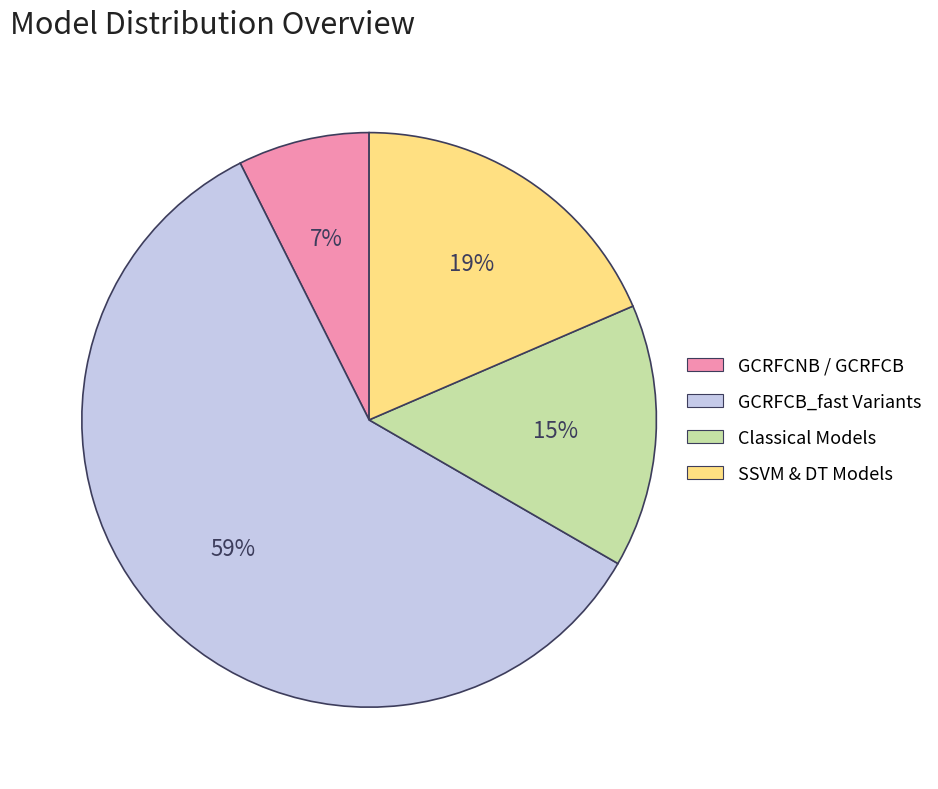

To the nearest percent, what is the average slice percentage?

25%